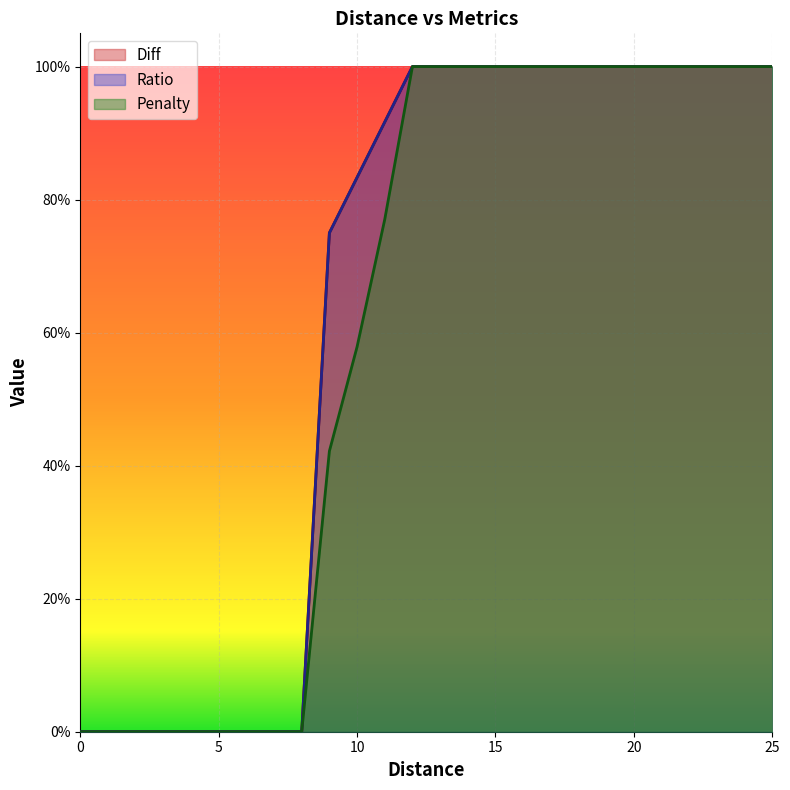

True or false: Ratio and Penalty cross at least once.

False